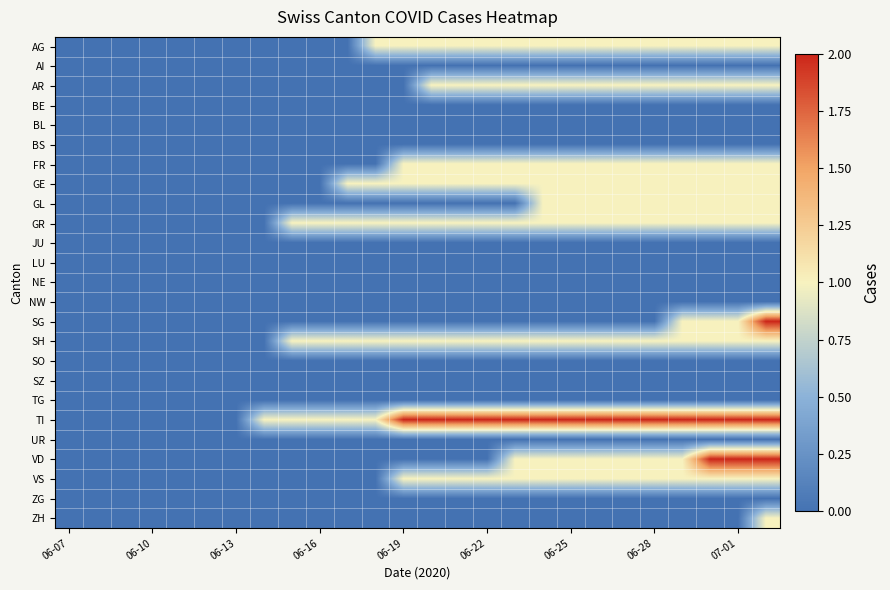

Which series has the largest total across all categories?

TI